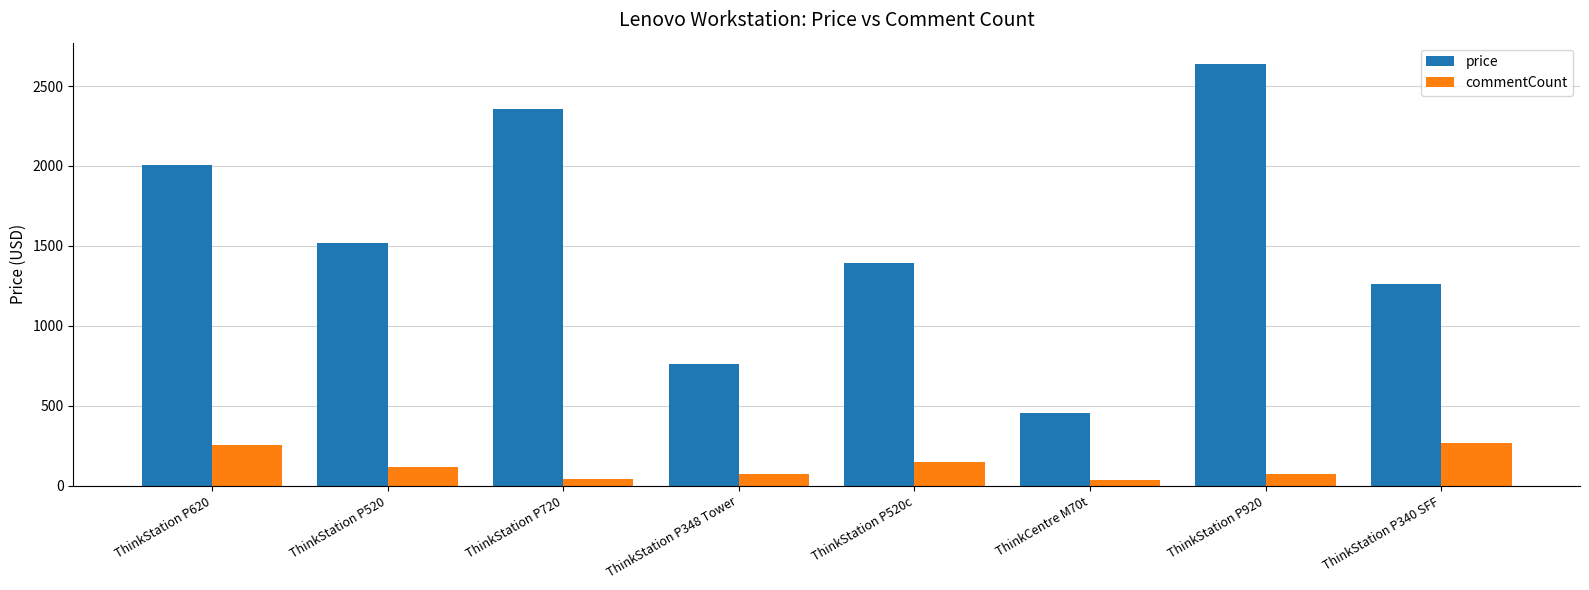

Does the chart contain stacked bars?

No